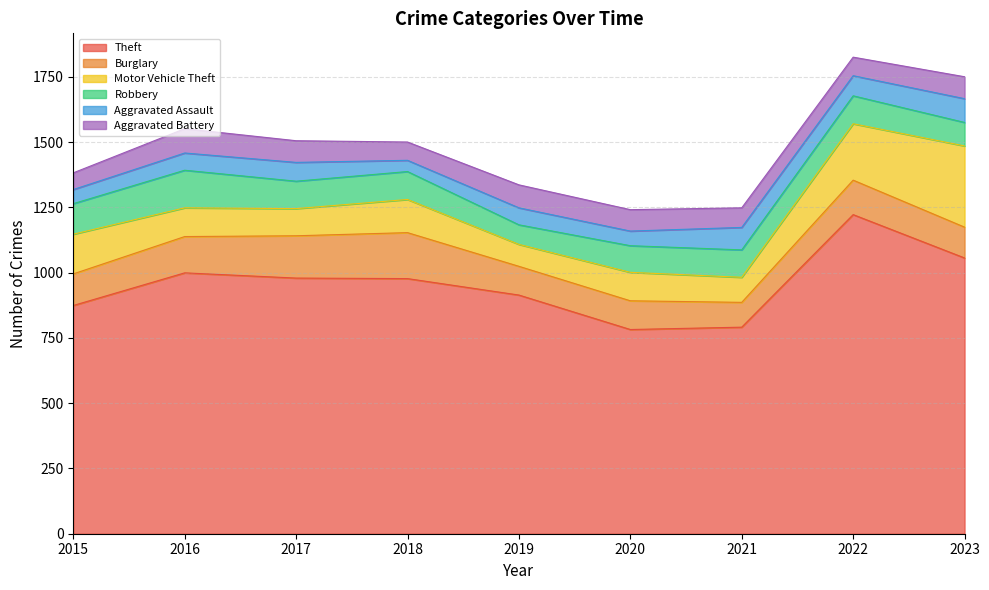

What is the value of the Aggravated Assault point at the 5th from the left?

65